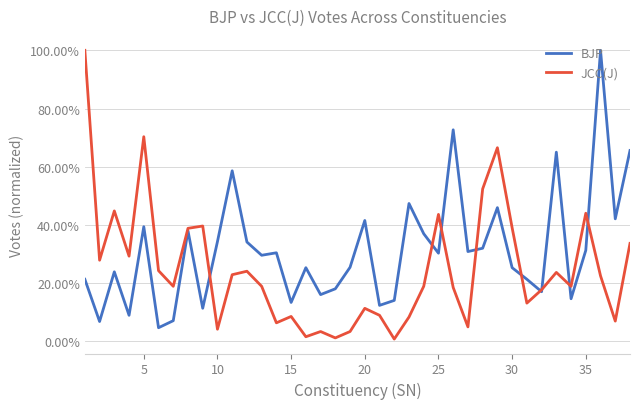

Does the chart have visible grid lines?

Yes